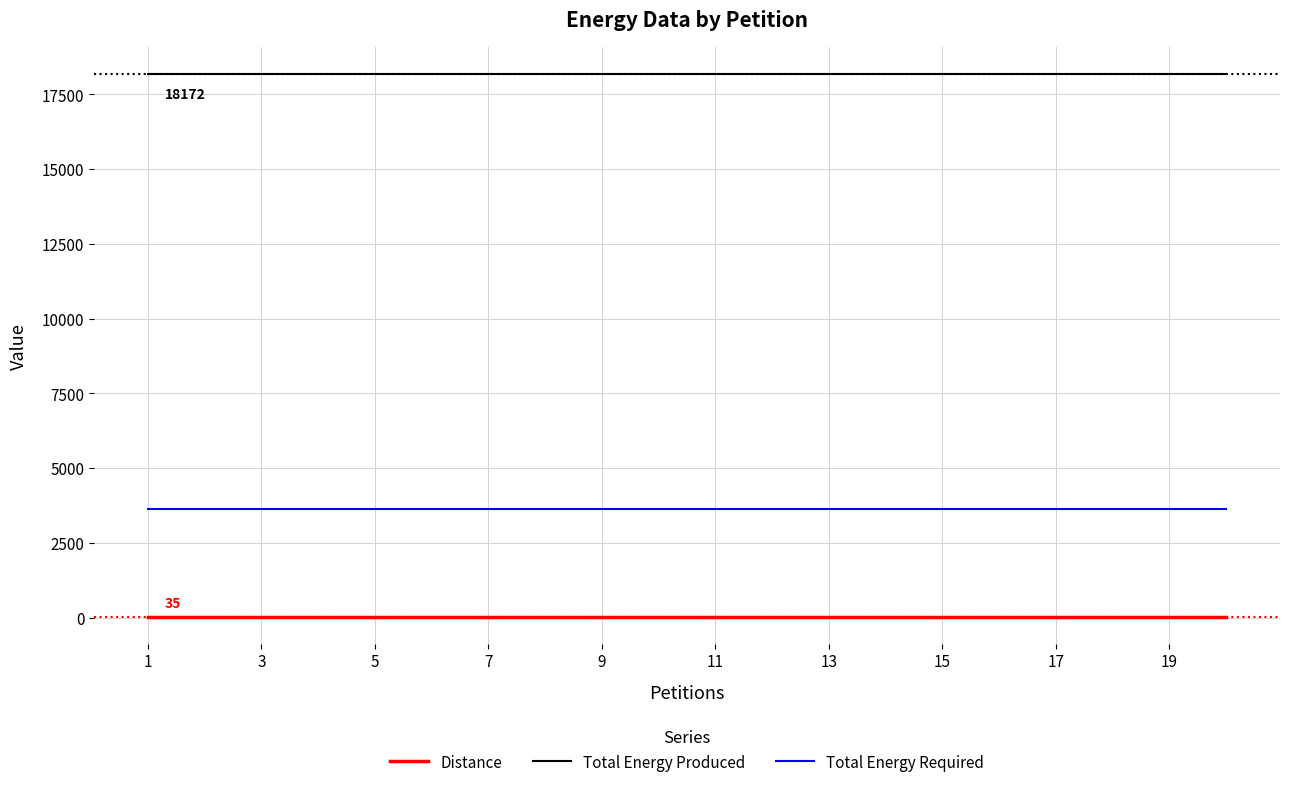

True or false: Distance and Total Energy Produced intersect in this chart.

False